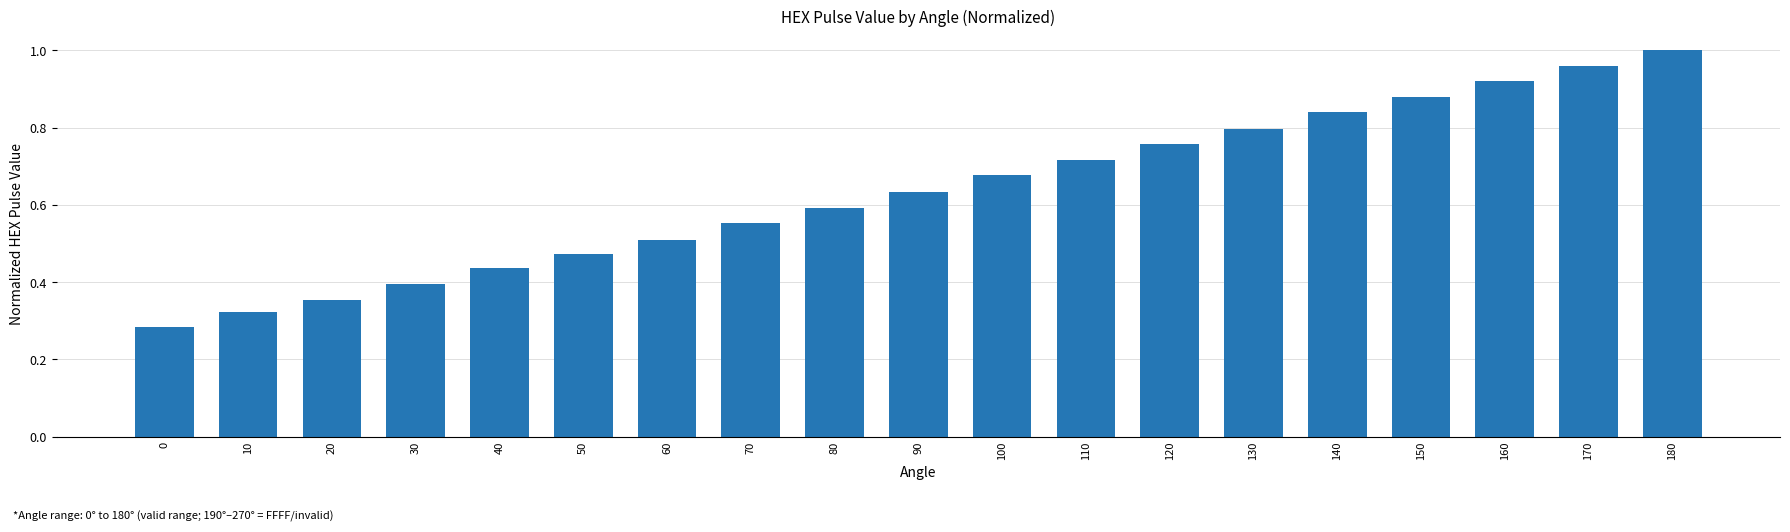

How many bars are there in total?

19